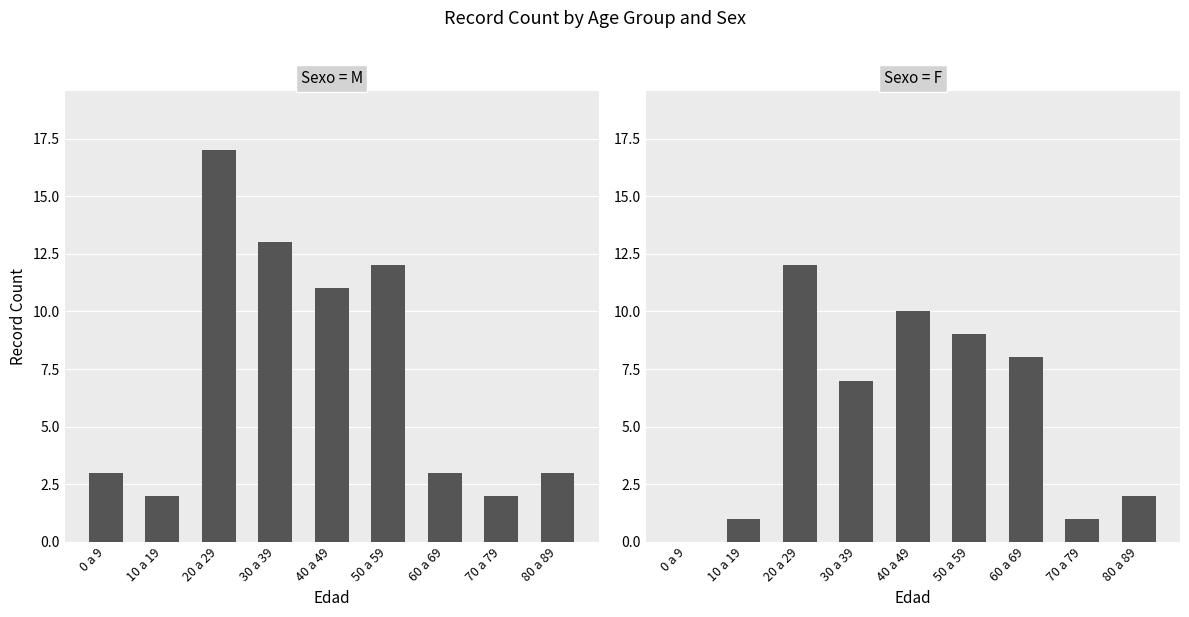

Reading left to right, what are all the values shown in this chart?

M: 3	2	17	13	11	12	3	2	3
F: 0	1	12	7	10	9	8	1	2